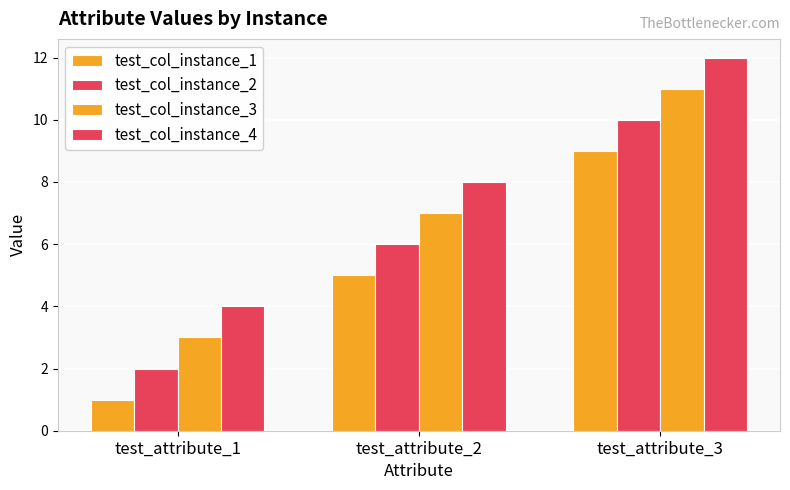

Reading left to right, transcribe all the data shown in this chart.

test_col_instance_1: 1	5	9
test_col_instance_2: 2	6	10
test_col_instance_3: 3	7	11
test_col_instance_4: 4	8	12